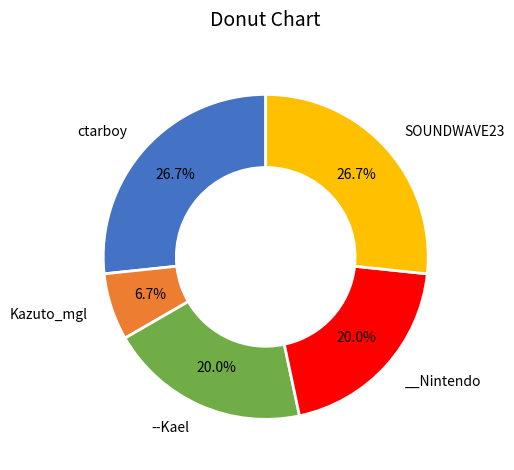

Count the number of slices in the pie.

5